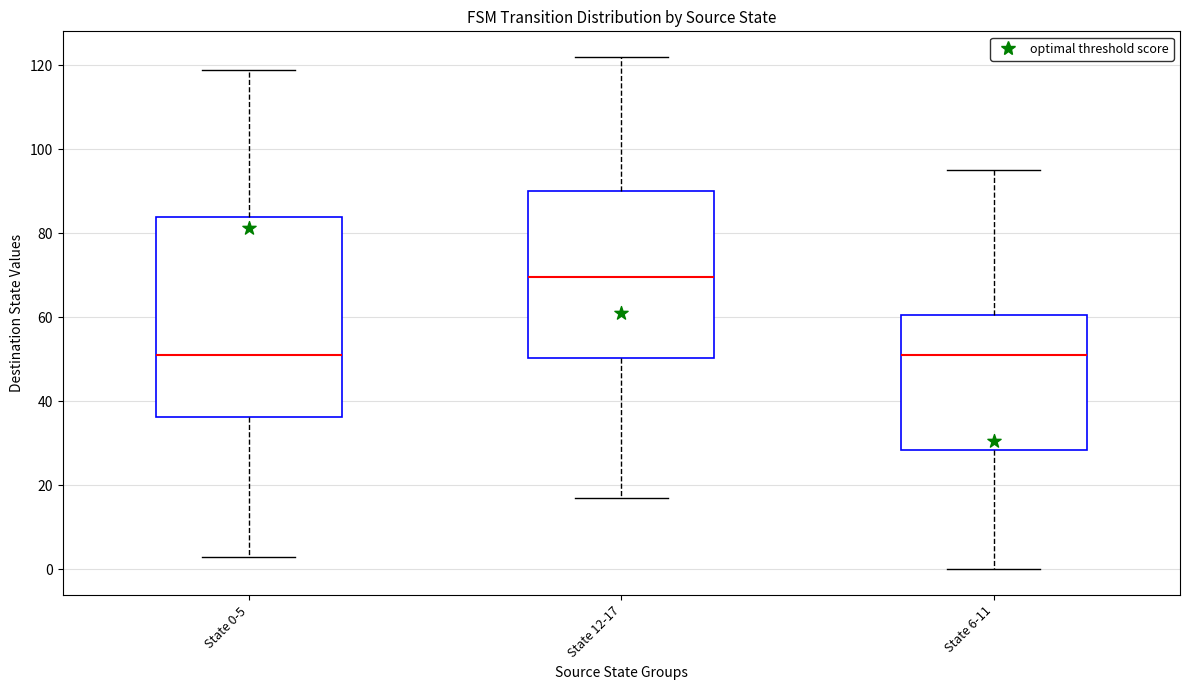

Where is the lower edge of the box for State 6-11 on the y-axis? The values are not printed on the chart, so give them approximately, as read against the axis.

28